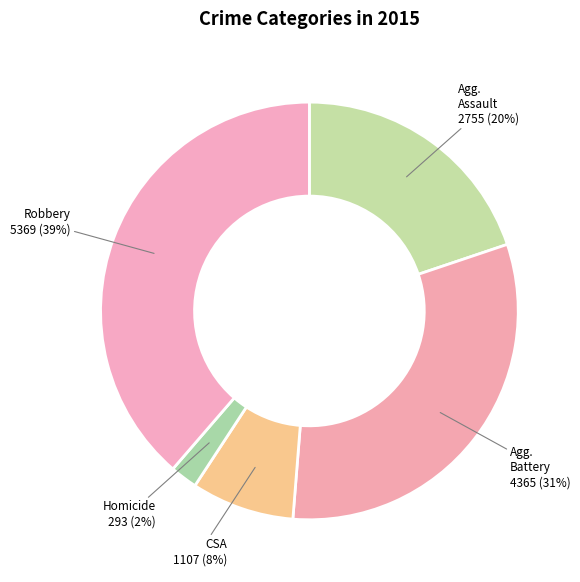

Which slice is the smallest?

Homicide